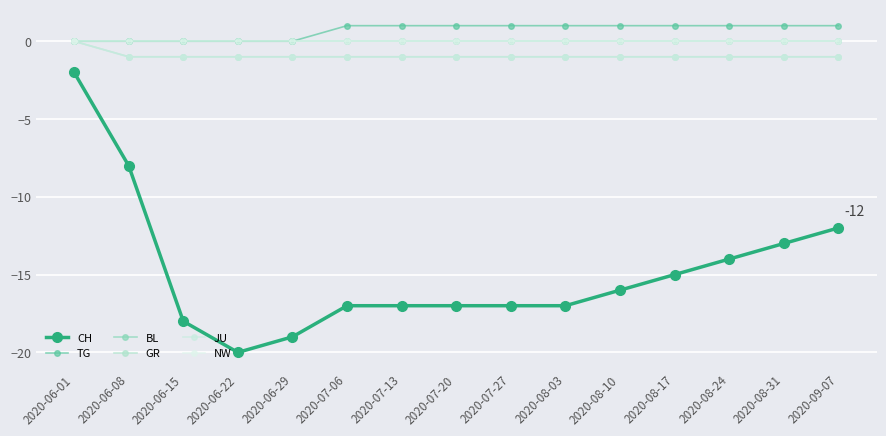

Is this an area chart (filled region under the line)?

No